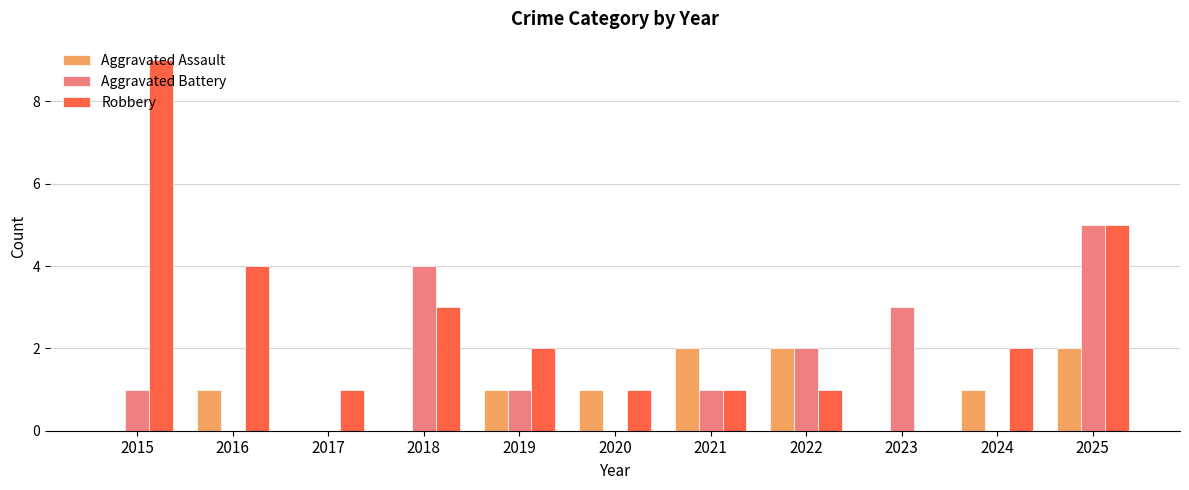

Count the number of categories in the chart.

11